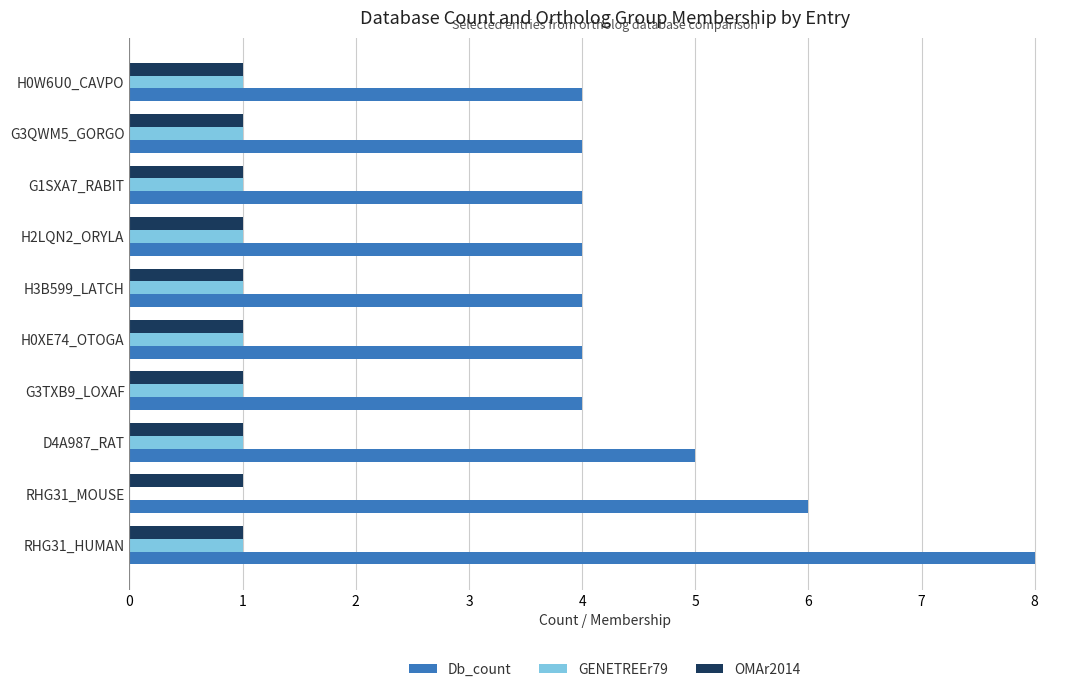

What is the greatest value displayed?

8